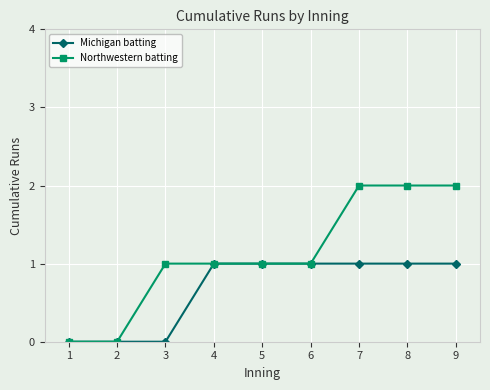

Which series has the widest spread of values?

Northwestern batting